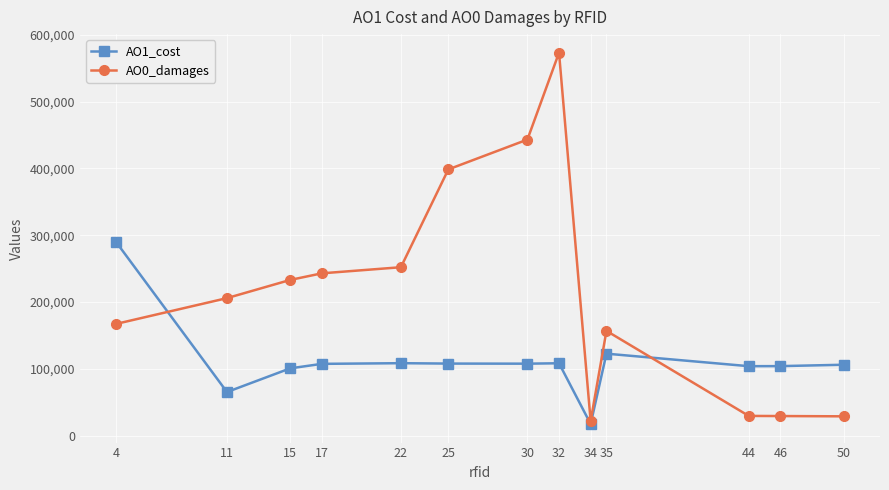

Which series has the largest total across all categories?

AO0_damages